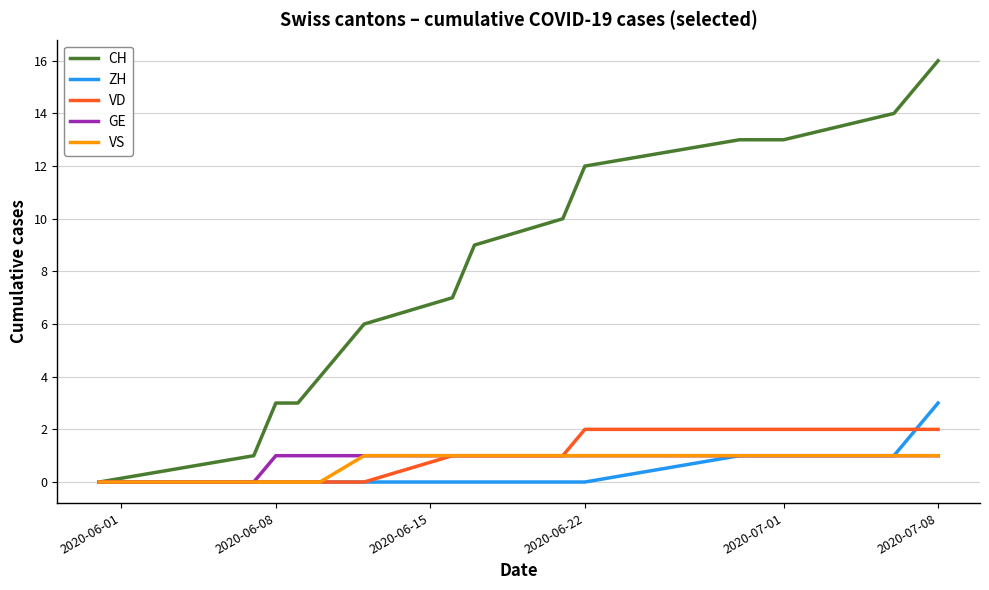

Which series has the largest range (max minus min)?

CH